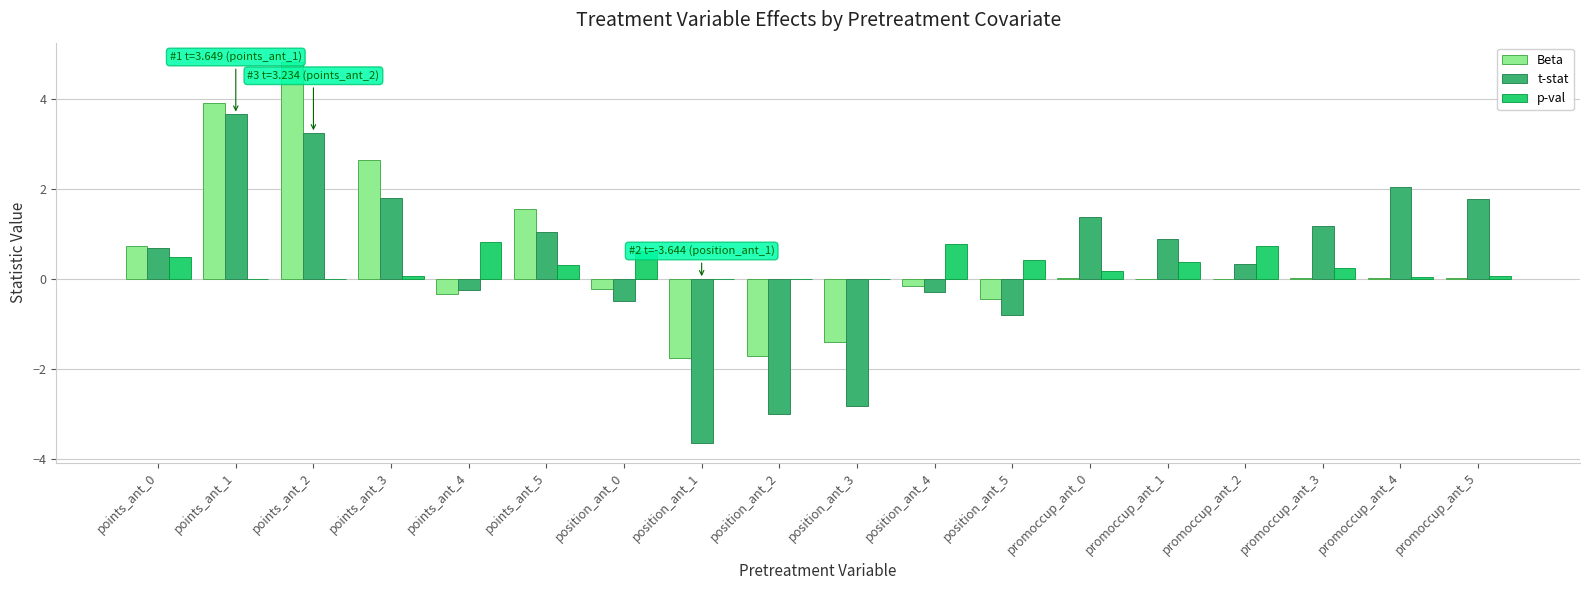

What is the sum of all t-stat values?

6.7